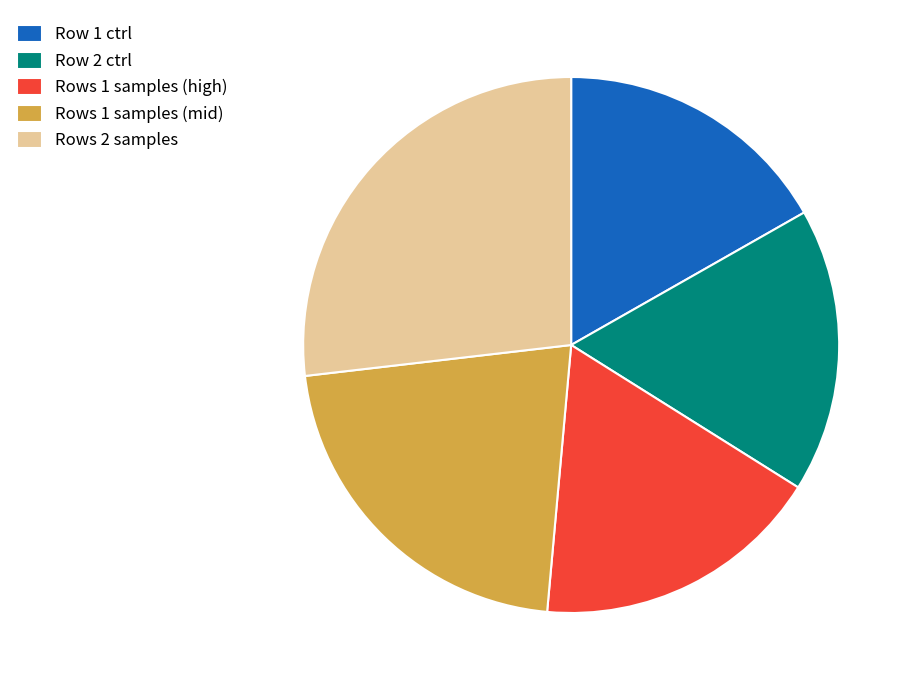

Is Row 1 ctrl the majority of the pie?

No